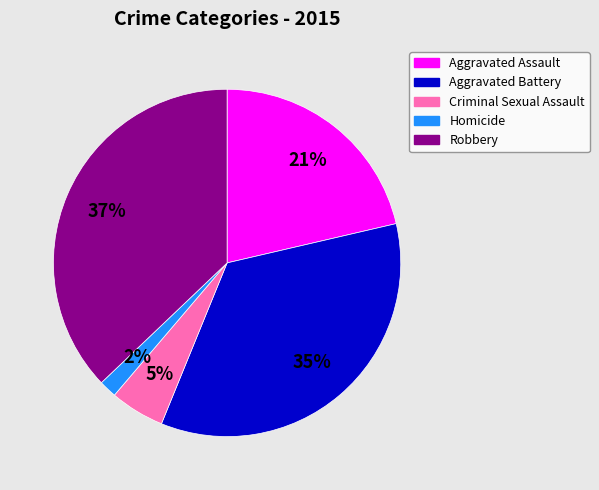

Count the number of slices in the pie.

5